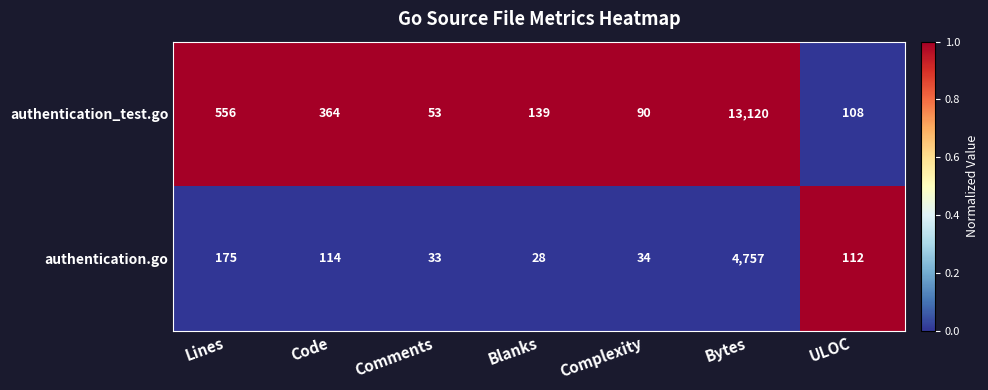

Which category has the highest value across all series?

Bytes